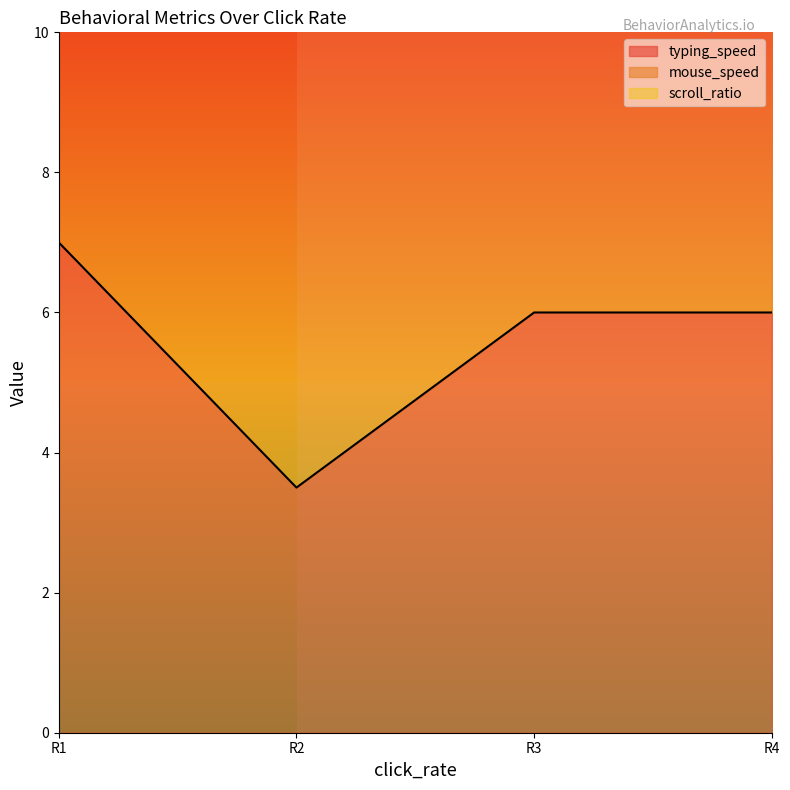

True or false: typing_speed has a value of 6.0 at R3.

True